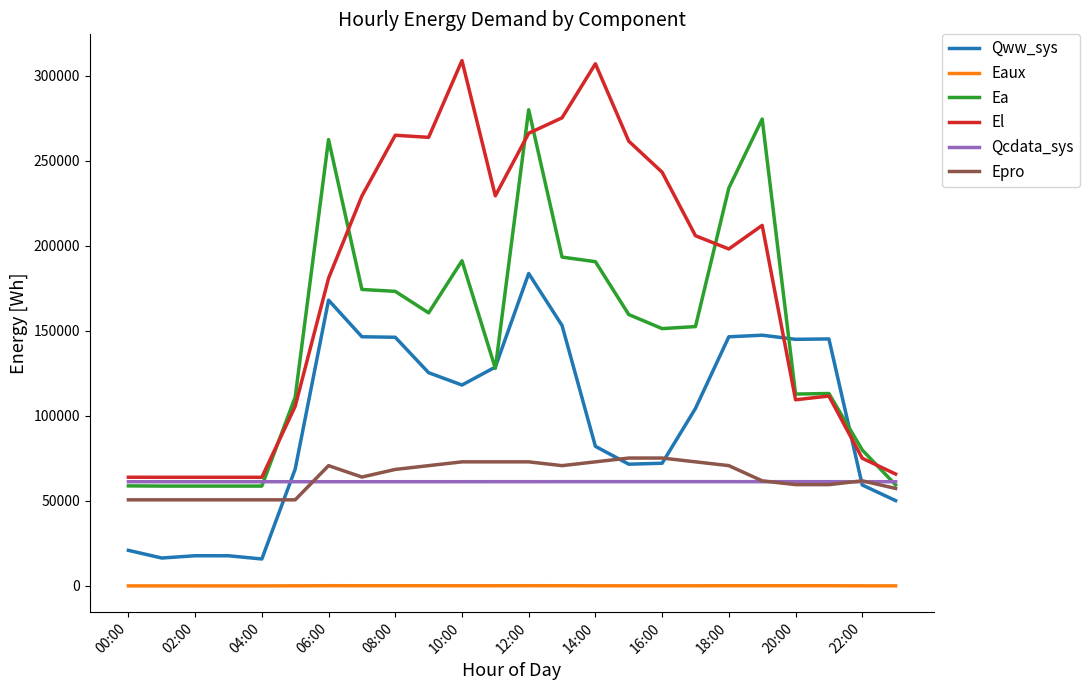

Does the chart display data point markers on the line(s)?

No